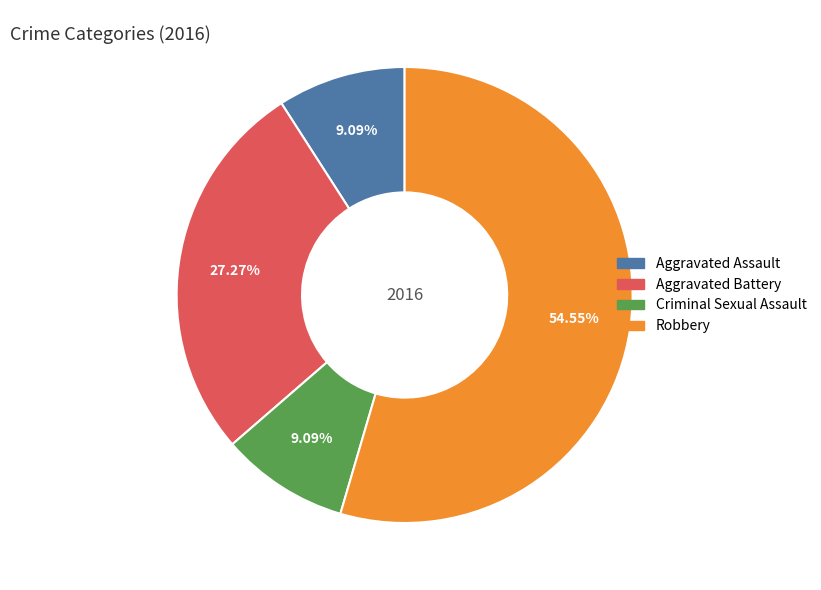

Does Robbery represent more than half of the total?

Yes